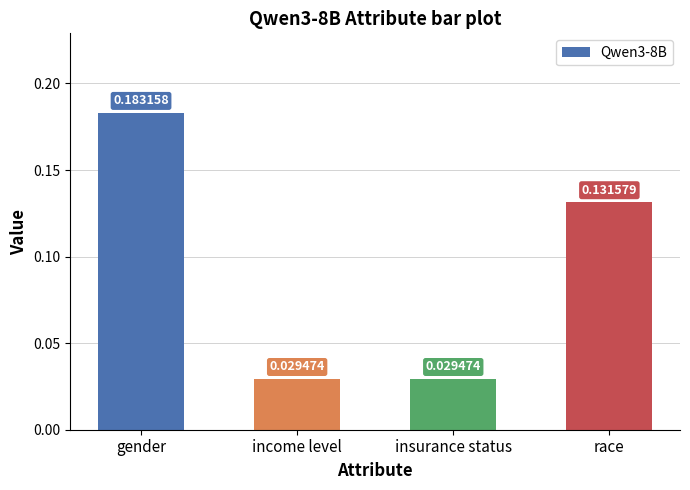

What is the label of the 2nd bar from the right?

insurance status